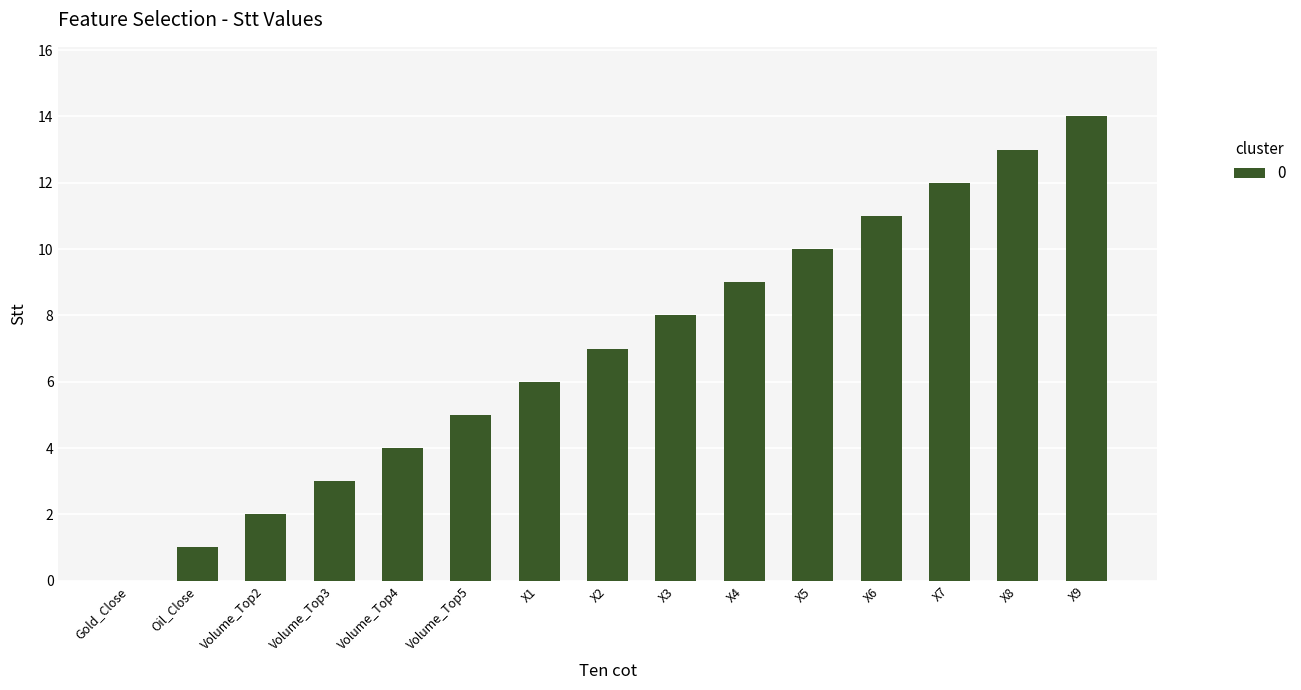

True or false: the data shows 13 at X8.

True